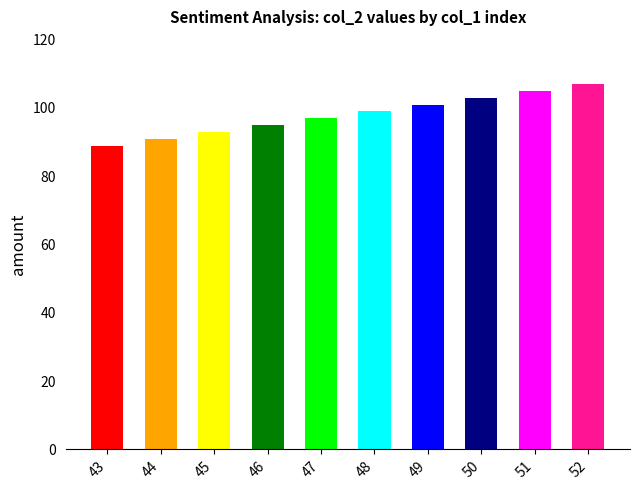

Reading right to left, what are all the values shown in this chart?

52=107	51=105	50=103	49=101	48=99	47=97	46=95	45=93	44=91	43=89